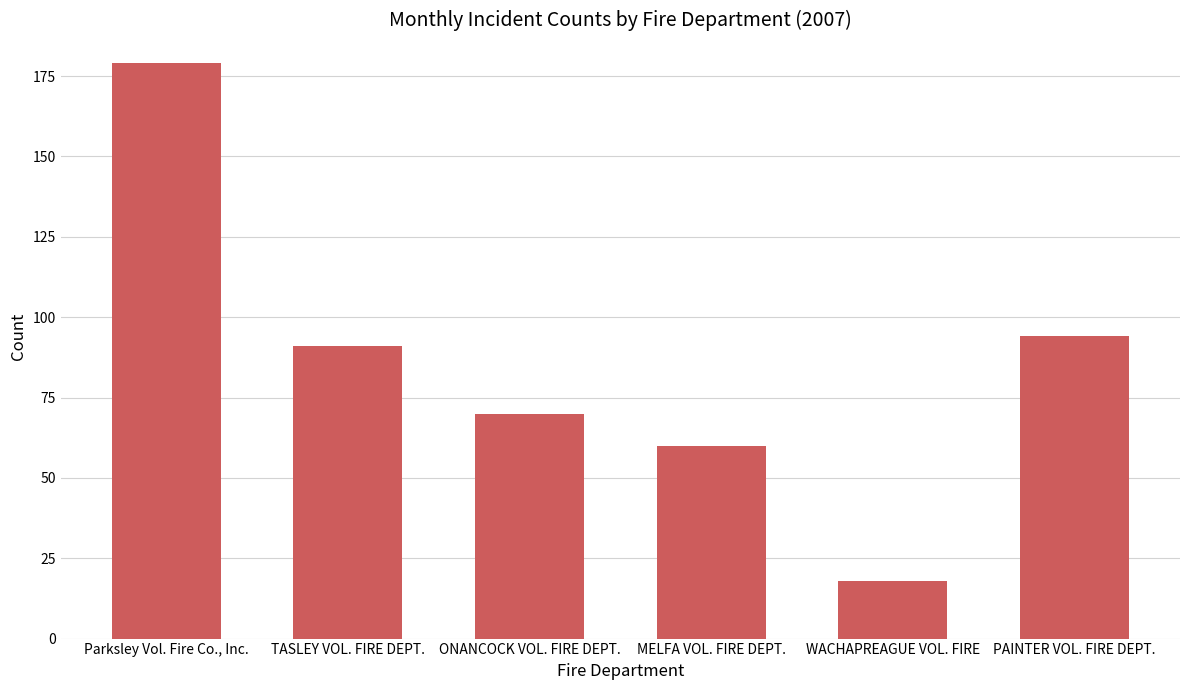

What is the average value?

85